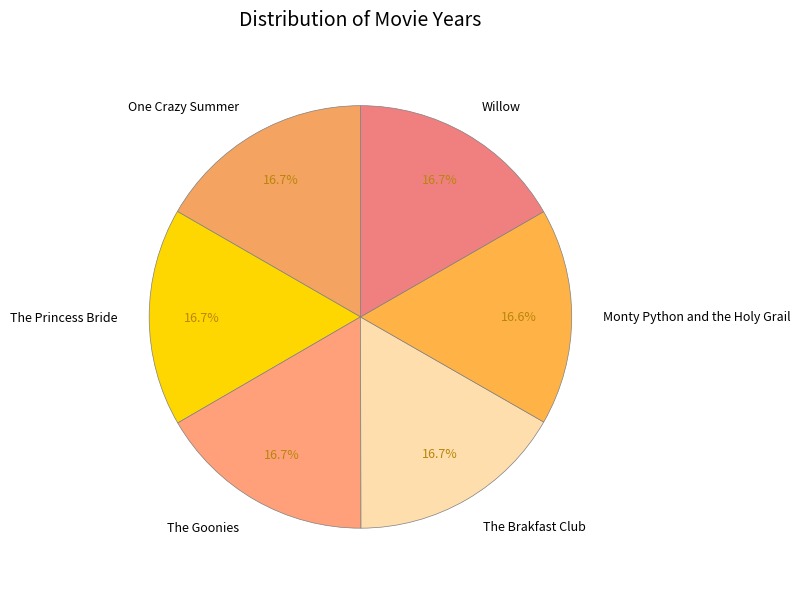

What percentage do Willow and The Brakfast Club together represent?

33.4%